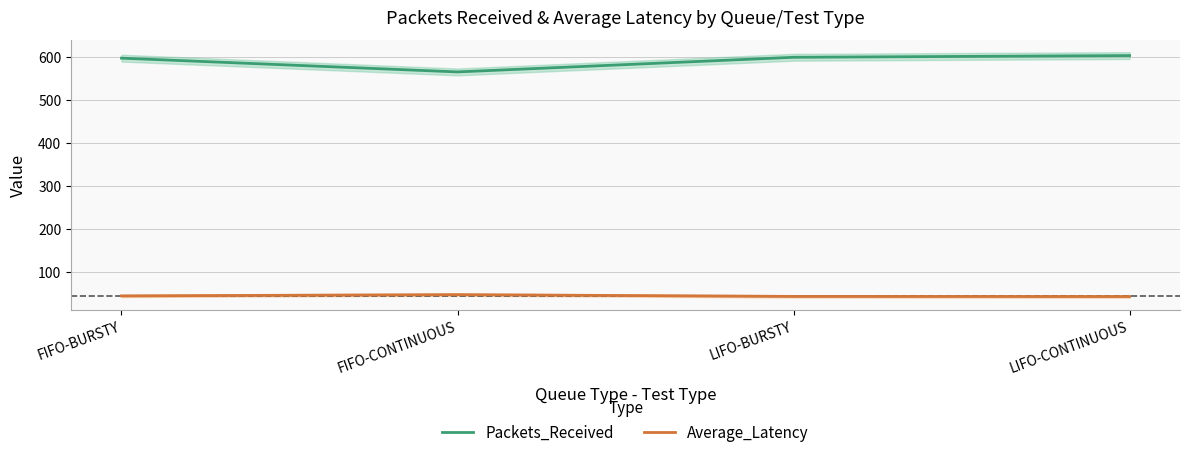

Which series has the largest total across all categories?

Packets_Received